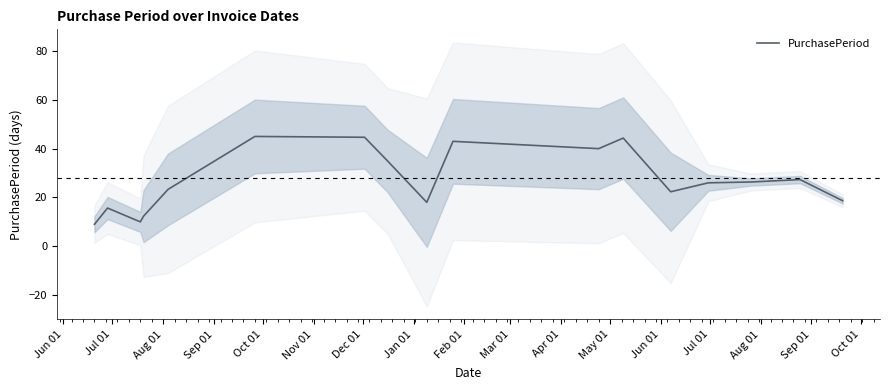

What is the smallest value displayed?

9.0